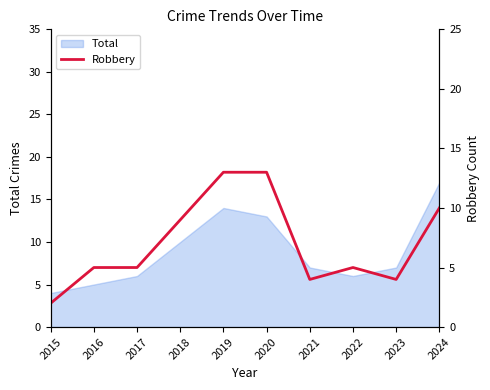

What is the maximum value for Total?

17